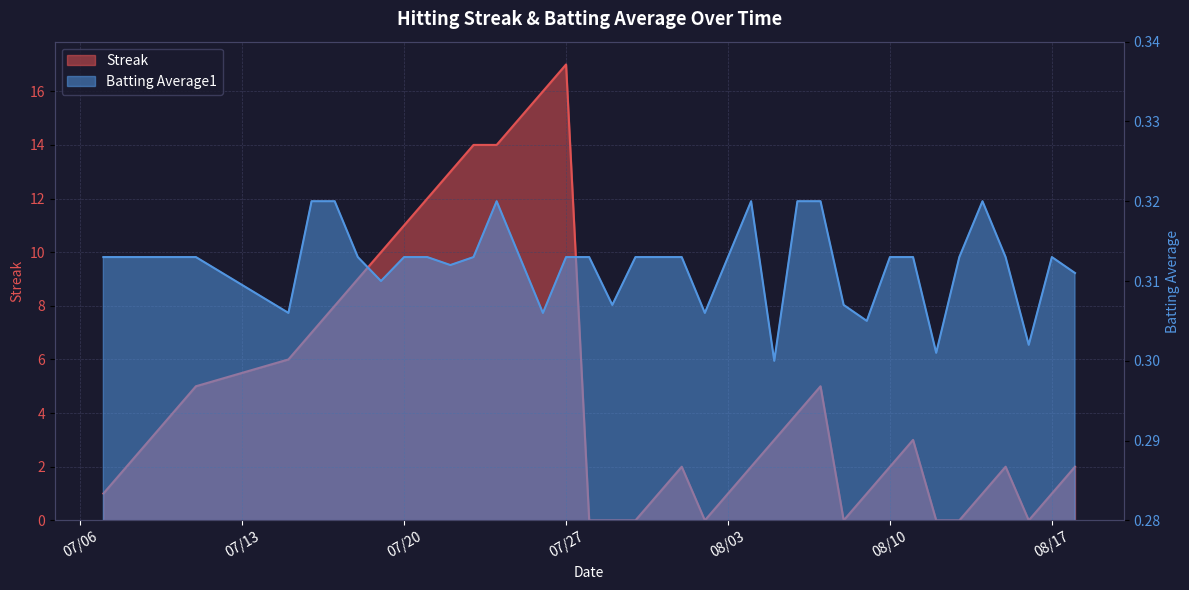

True or false: Streak and Batting Average1 cross at least once.

True